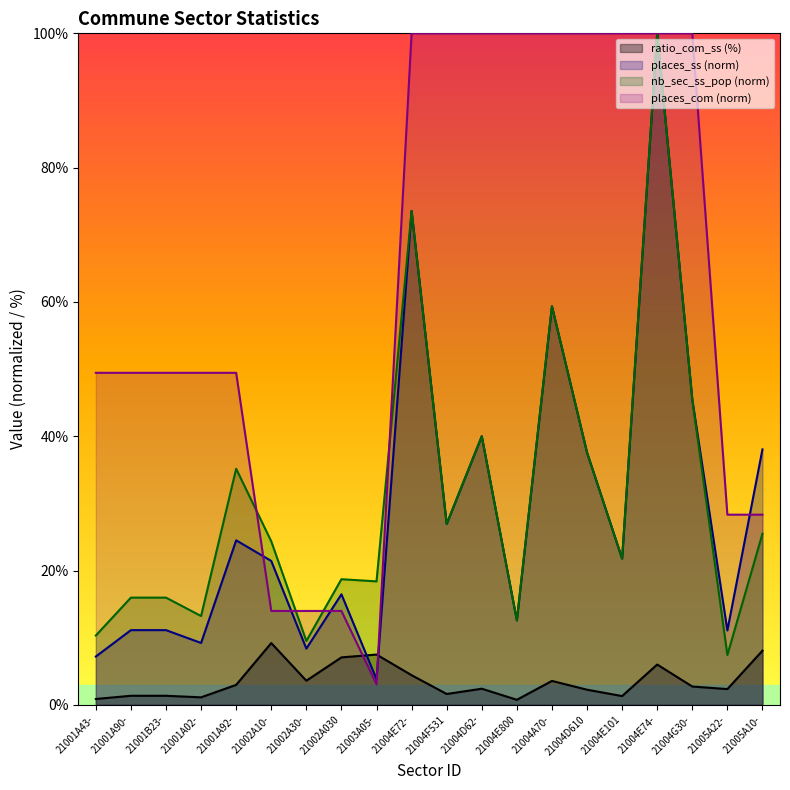

At which label does places_com reach its peak?

21004E72-